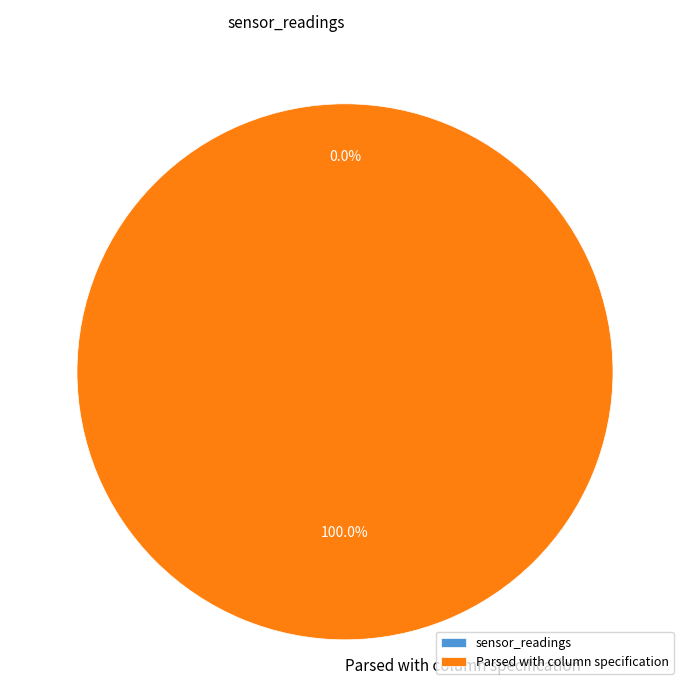

To the nearest percent, what is the difference between the sensor_readings and Parsed with column specification slice percentages?

100%